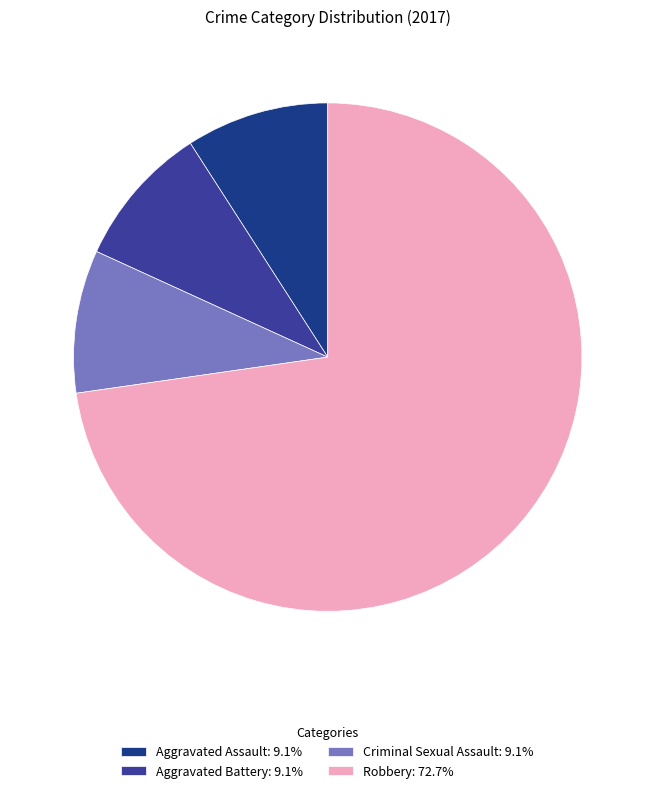

Do Aggravated Battery: 9.1% and Robbery: 72.7% together represent more than half of the pie?

Yes